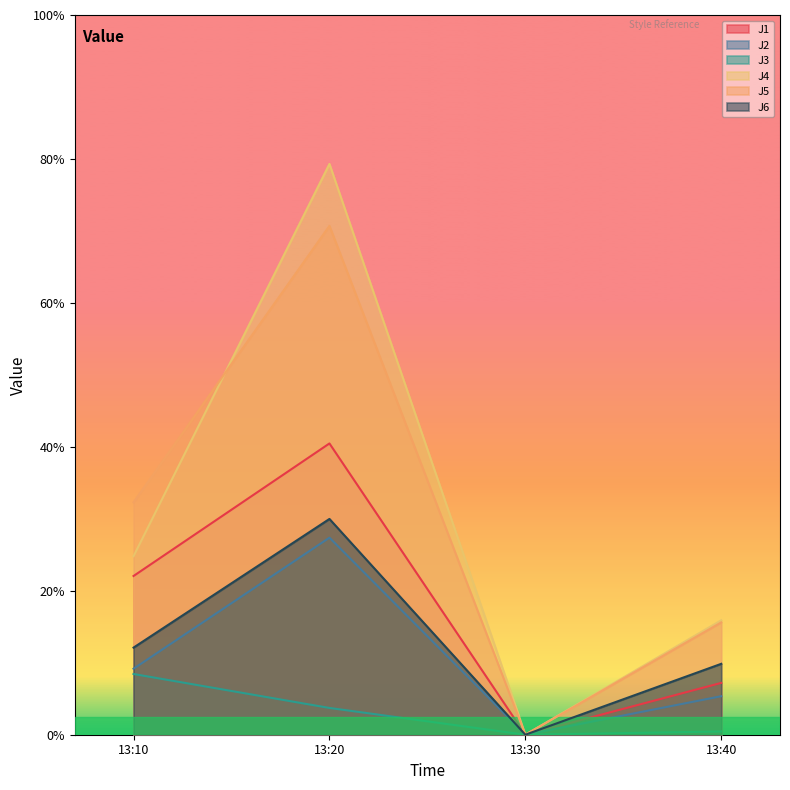

Rank the categories by J5 value from highest to lowest.

13:20, 13:10, 13:40, 13:30